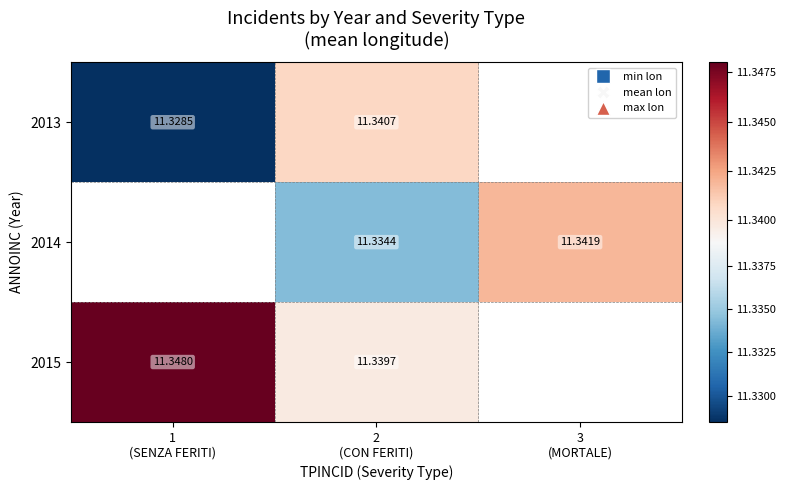

The 2013 series shows 5.9 at 2 (CON FERITI). True or false?

False